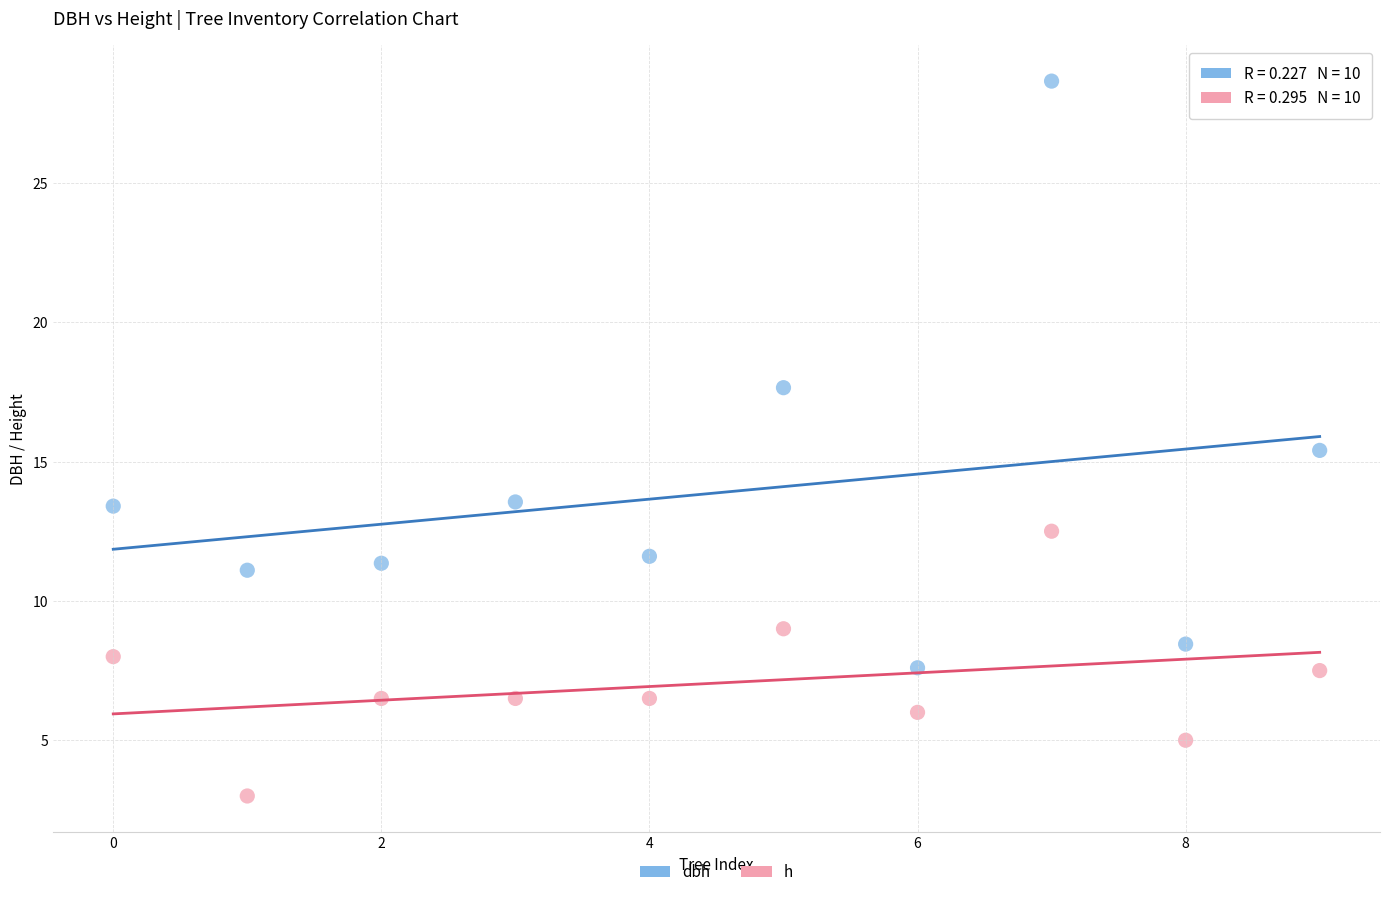

Across all series, what Y value is closest to 15?

15.4